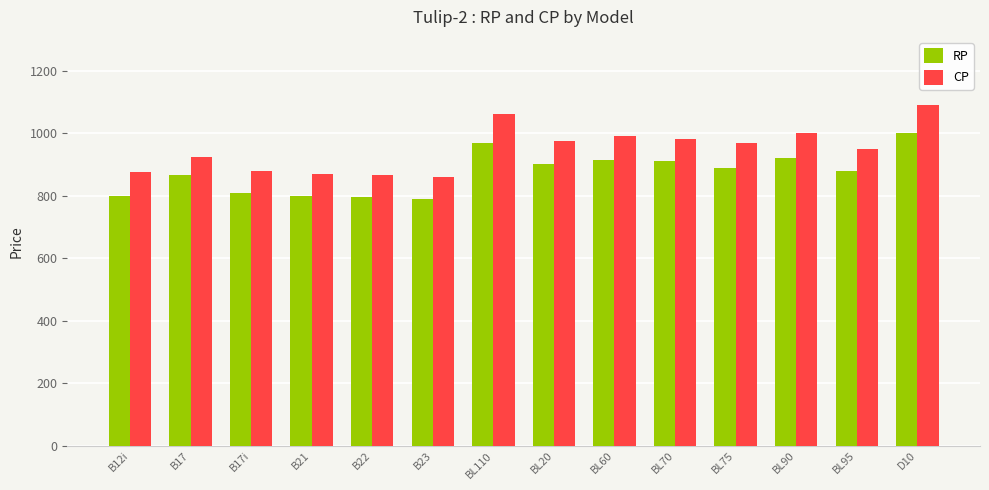

What is the sum of the RP values at B21 and B17?

1665